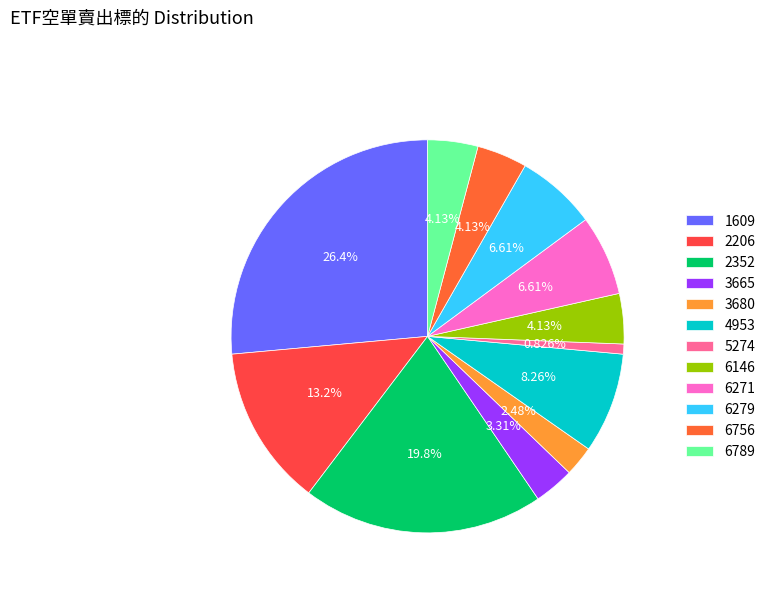

Rank the categories by value from lowest to highest.

5274, 3680, 3665, 6146, 6756, 6789, 6271, 6279, 4953, 2206, 2352, 1609